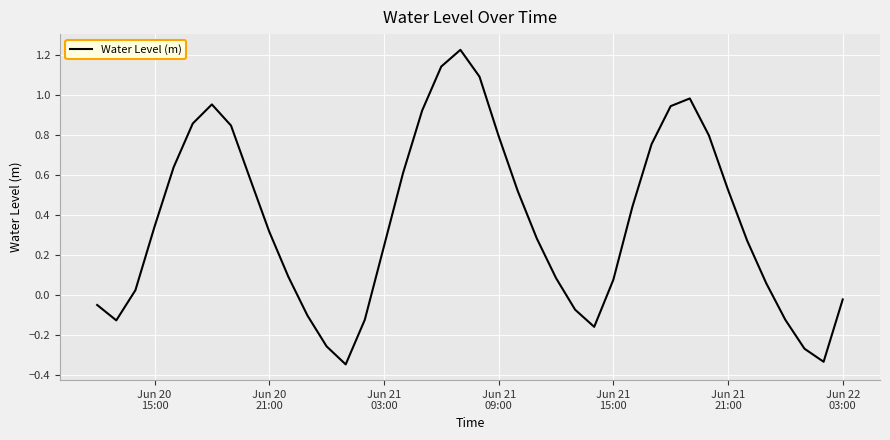

What is the difference between the maximum and minimum values?

1.6